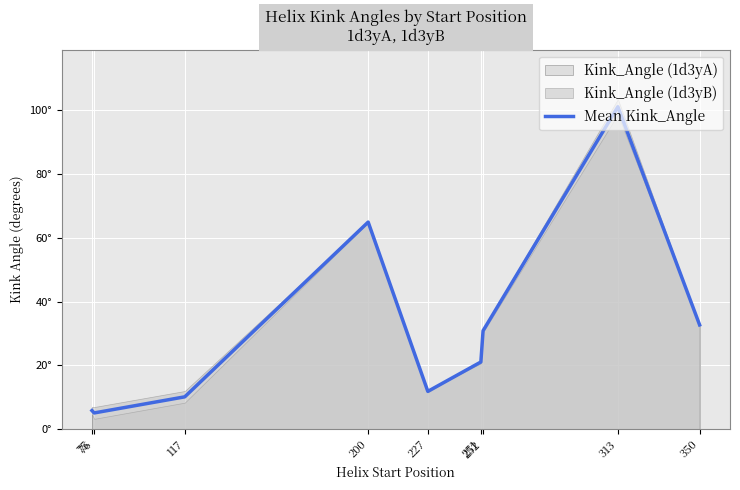

What is the approximate value at 227?

11.8